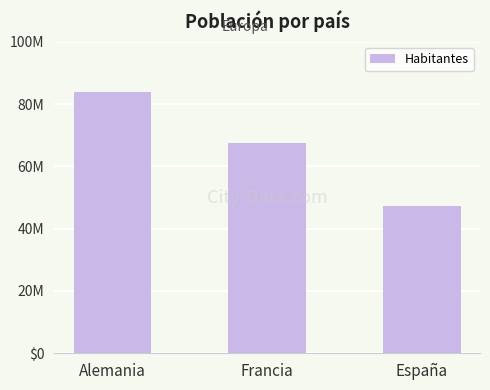

Reading right to left, extract all data points from this chart.

España=47351567	Francia=67530172	Alemania=83830972